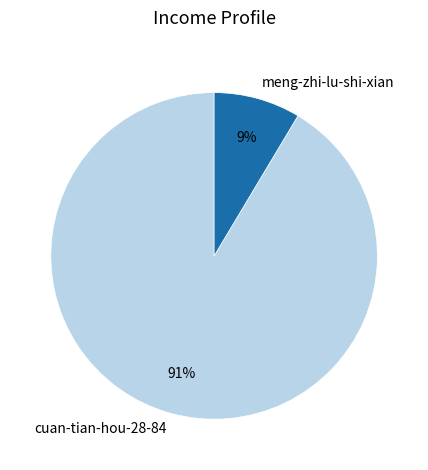

How many slices are in this pie chart?

2